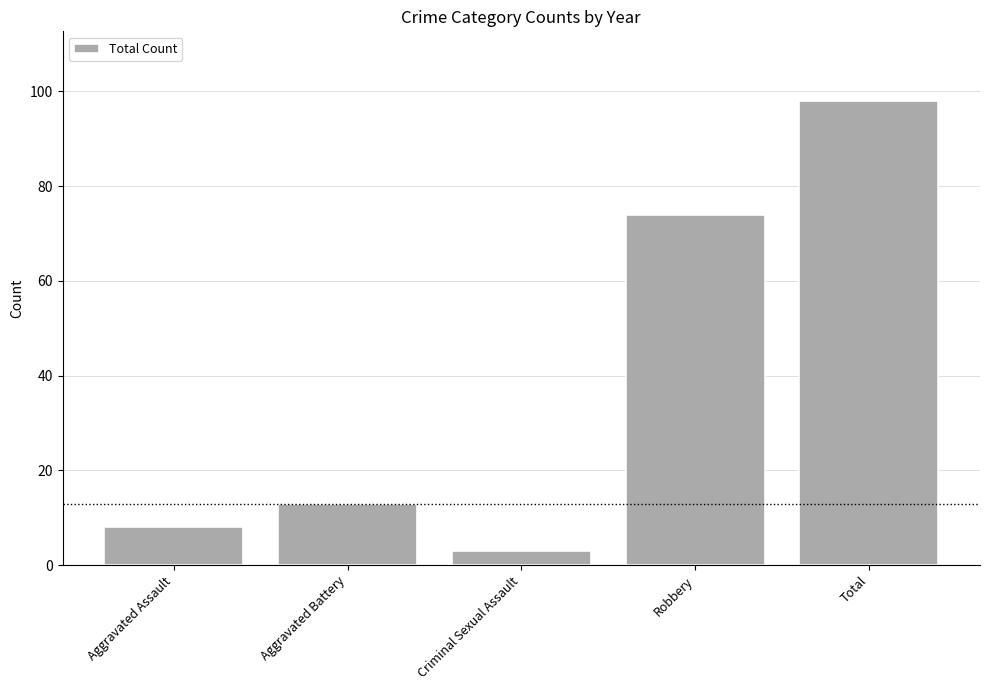

What is the difference between the second highest and second lowest values?

66